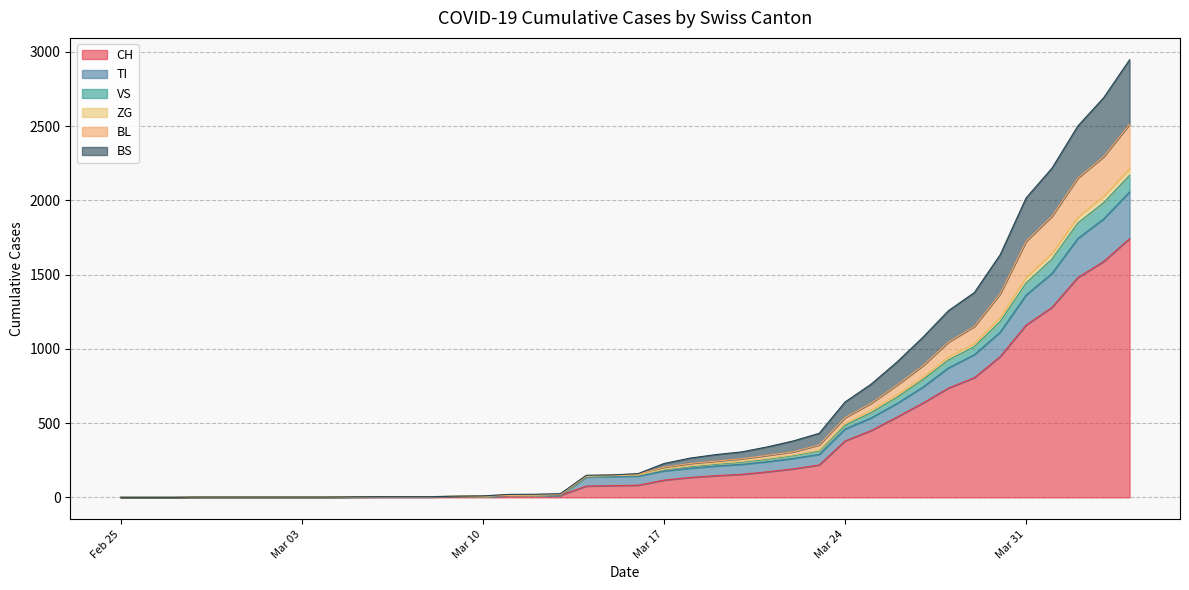

True or false: BL has more than 1 interior local peaks.

False